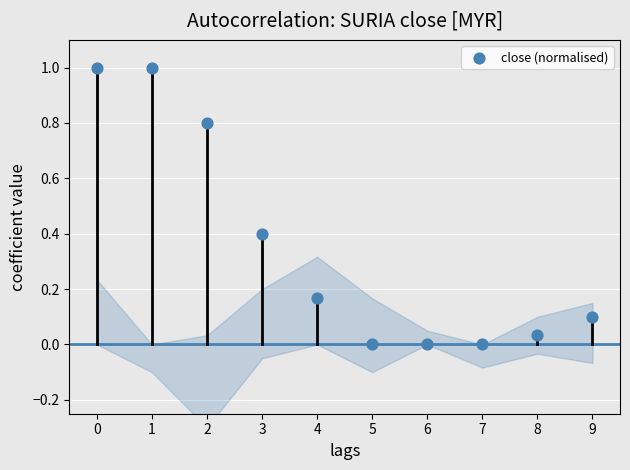

What is the average Y value?

0.4